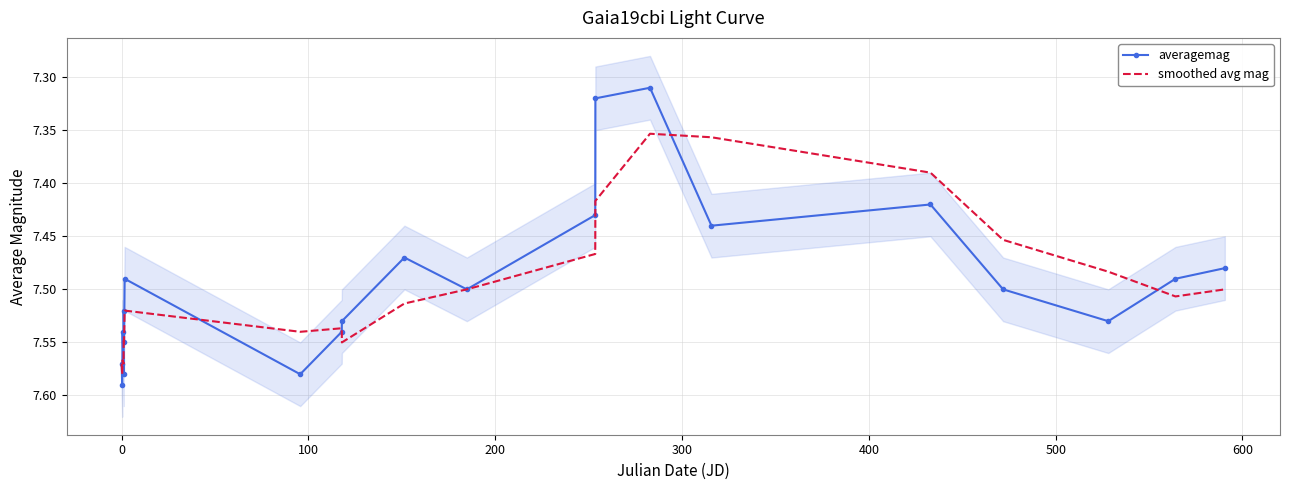

True or false: smoothed avg mag and averagemag cross at least once.

True